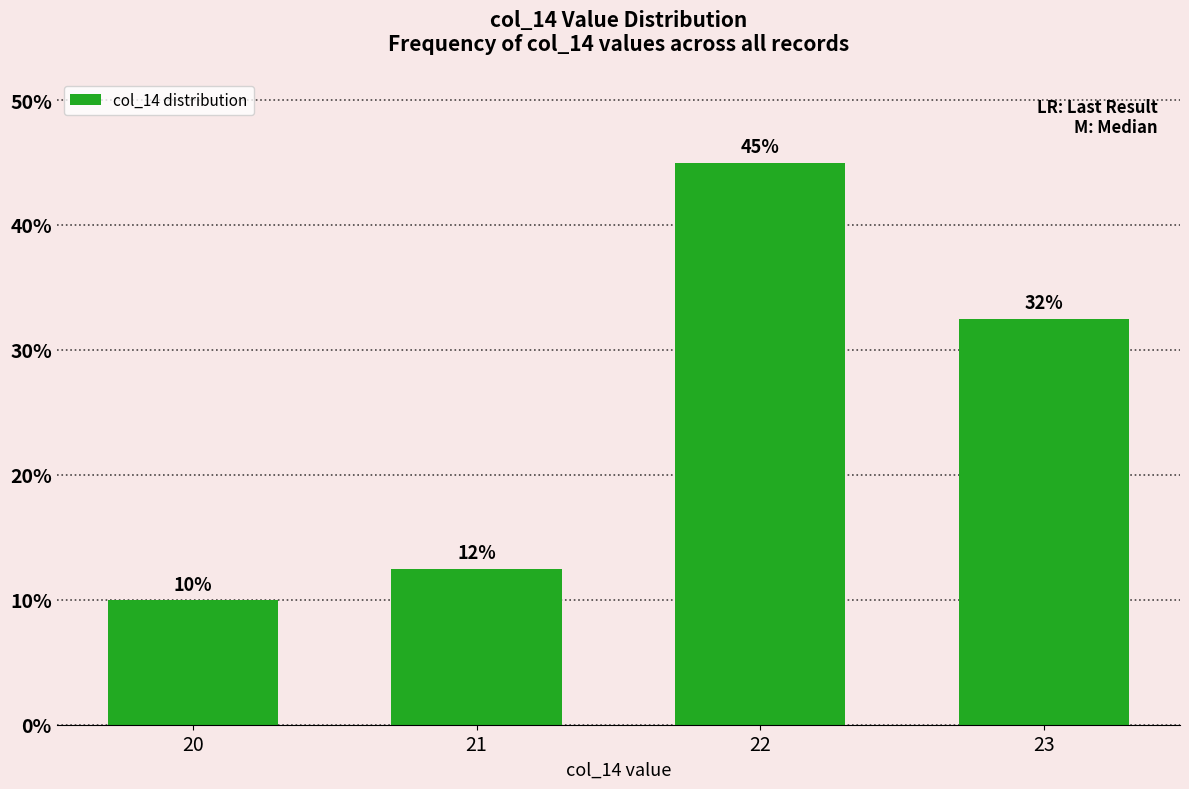

What is the average value?

25.0